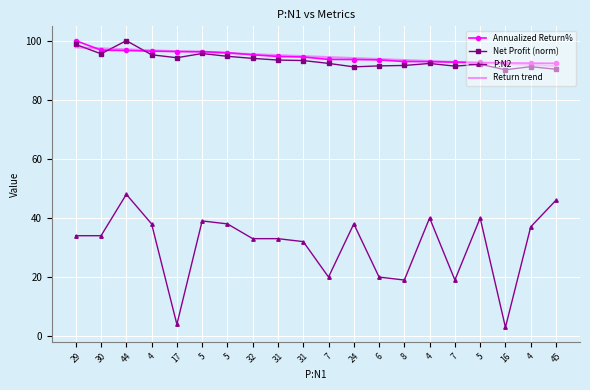

Is the value of Net Profit (norm) at 24 greater than the value of Annualized Return% at 7?

No